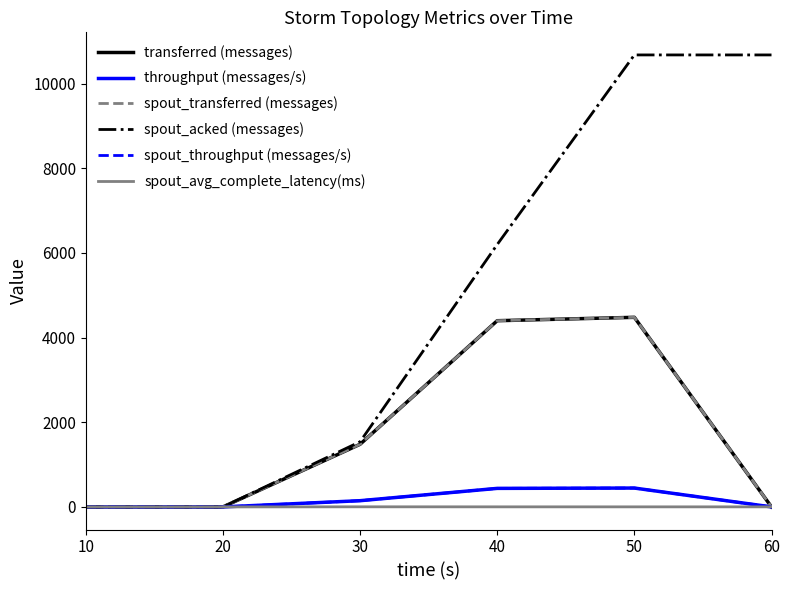

At which label does spout_avg_complete_latency(ms) first exceed 1?

30